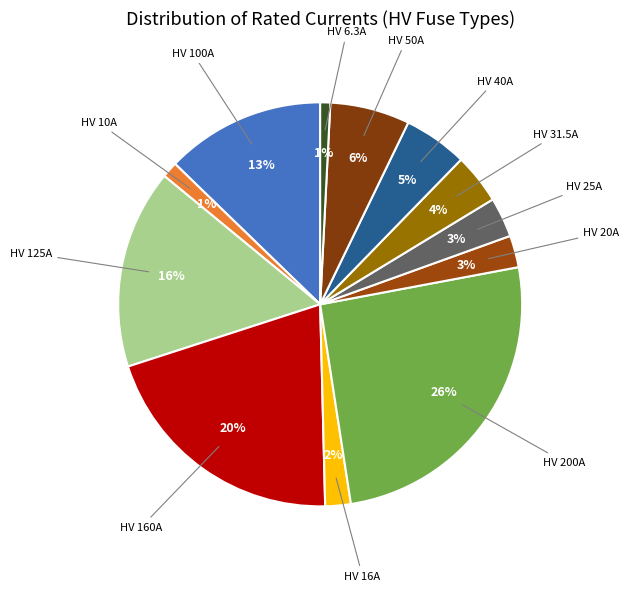

Which category has the biggest portion of the pie?

HV 200A